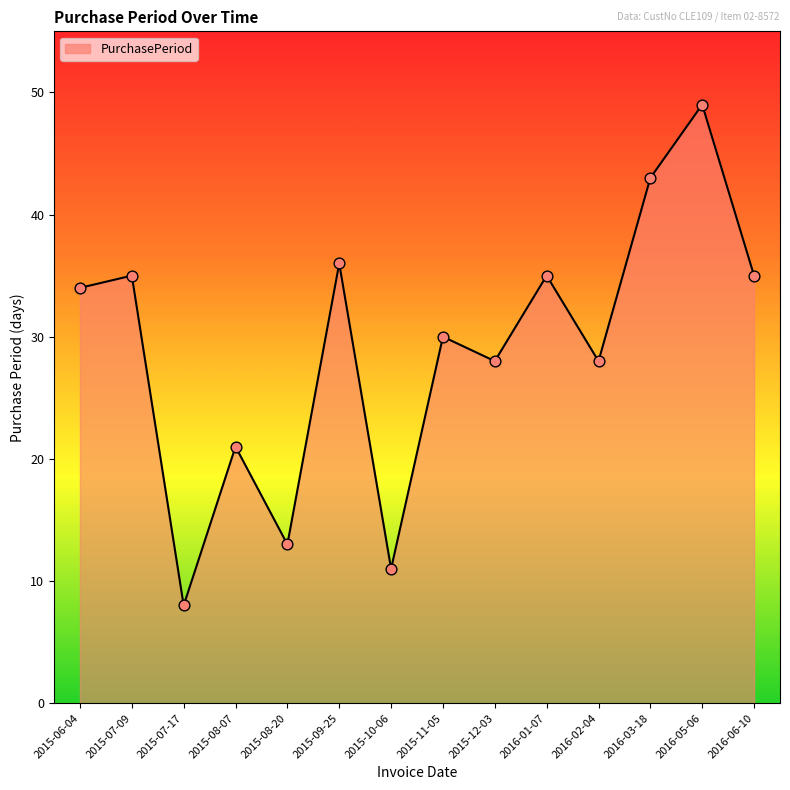

What is the change in value from 2016-05-06 to 2016-06-10?

-14